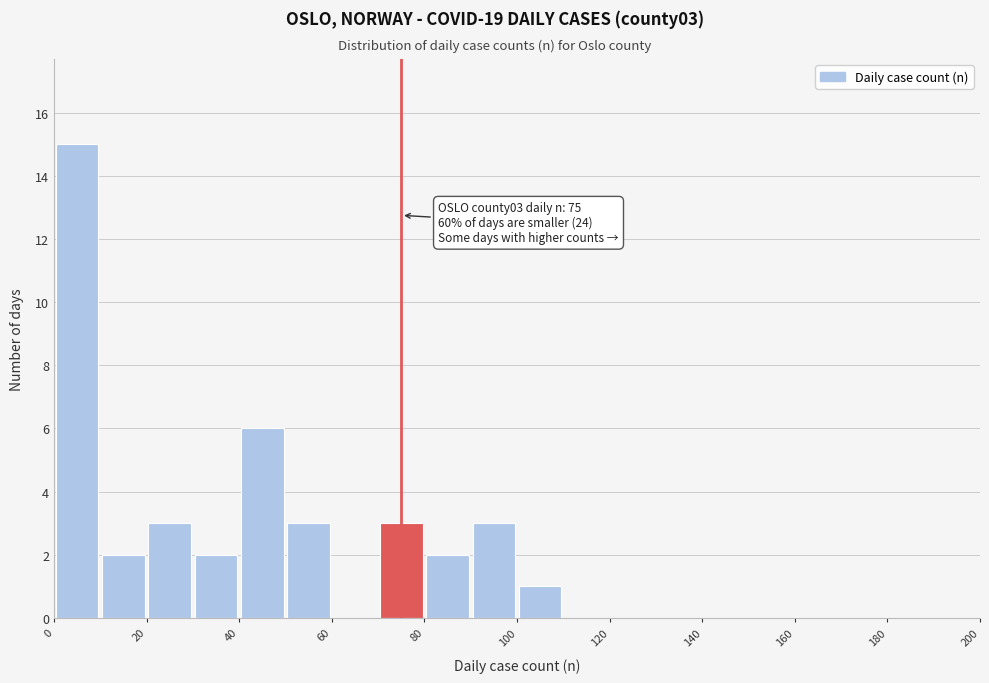

Over which range of the x-axis is the bar tallest?

0 to 10